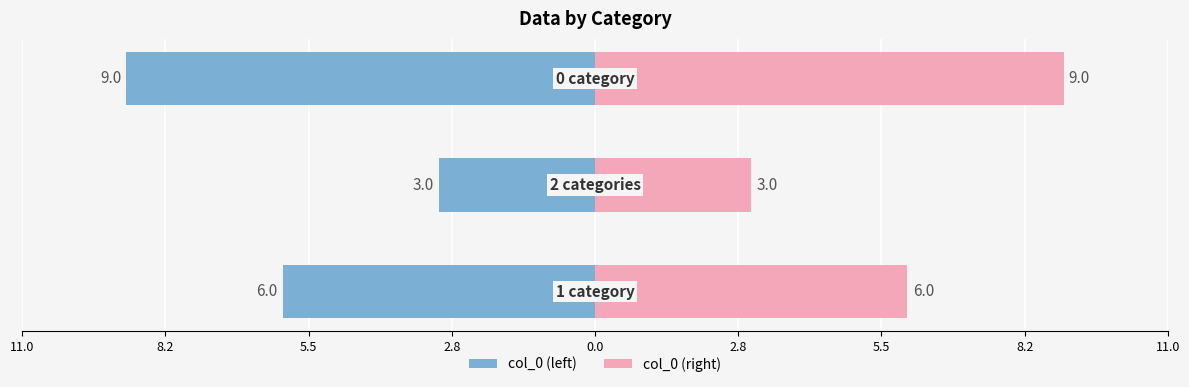

How many groups of bars are there?

3